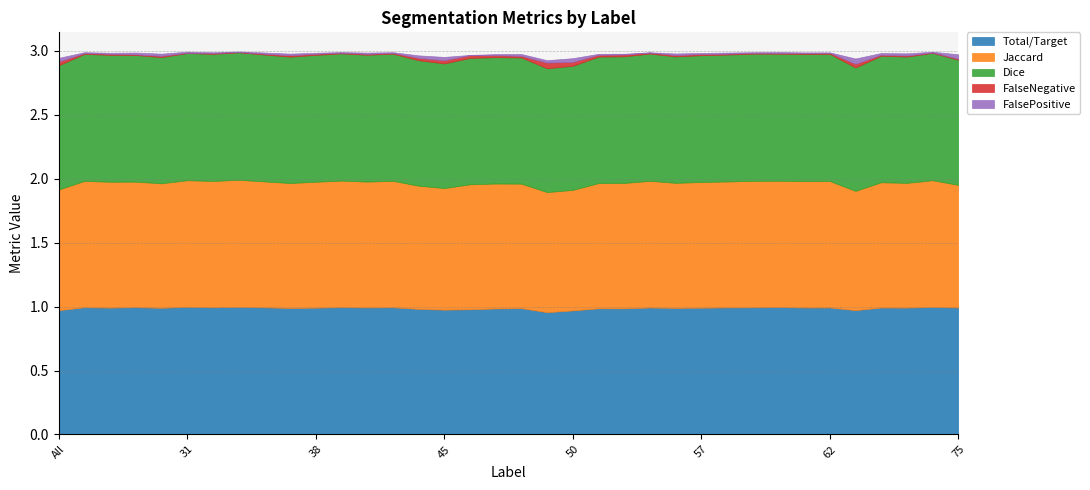

True or false: Total/Target and FalsePositive intersect in this chart.

False